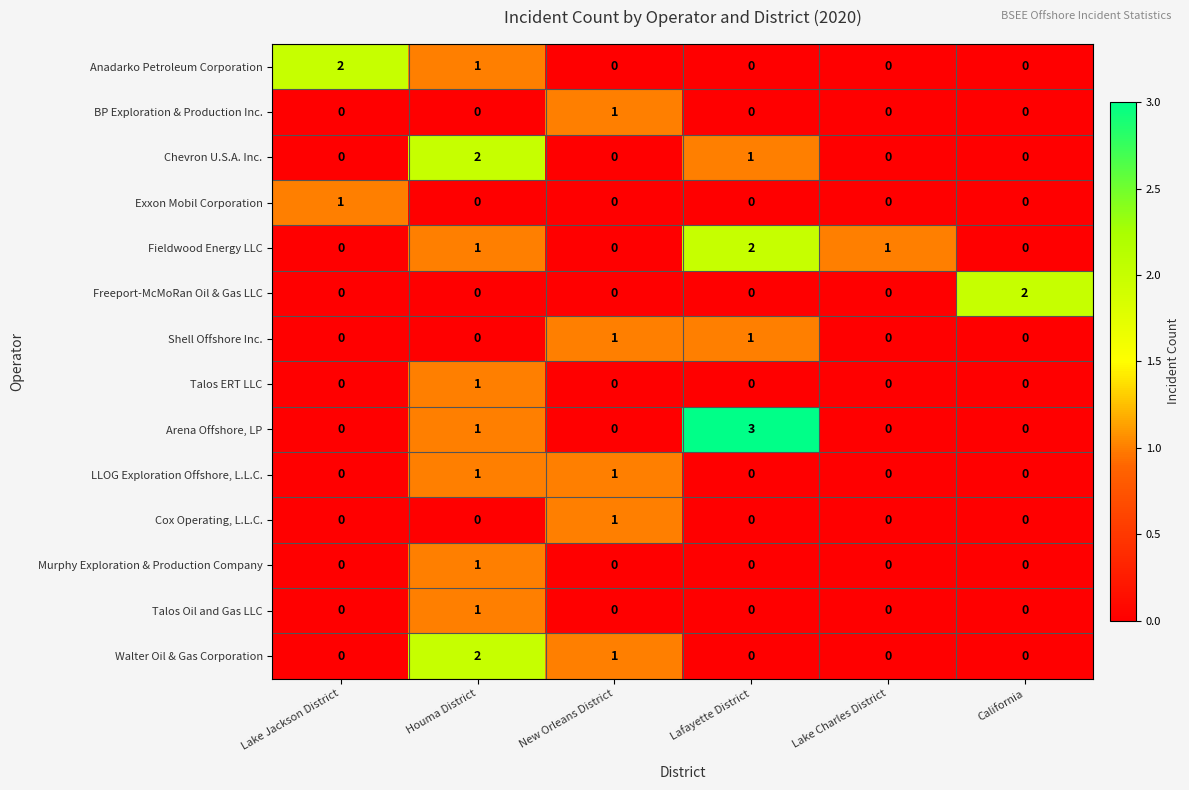

The Shell Offshore Inc. series shows -1 at California. True or false?

False